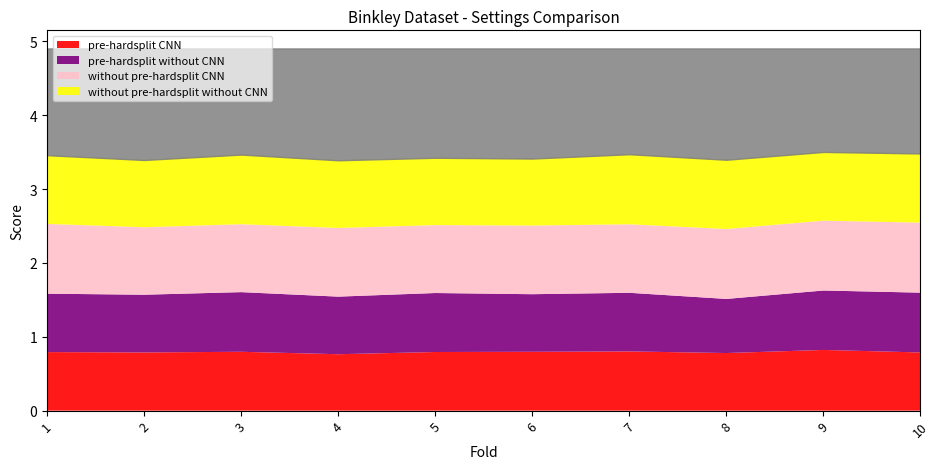

The value of without pre-hardsplit without CNN at 9 is 1.5. True or false?

False